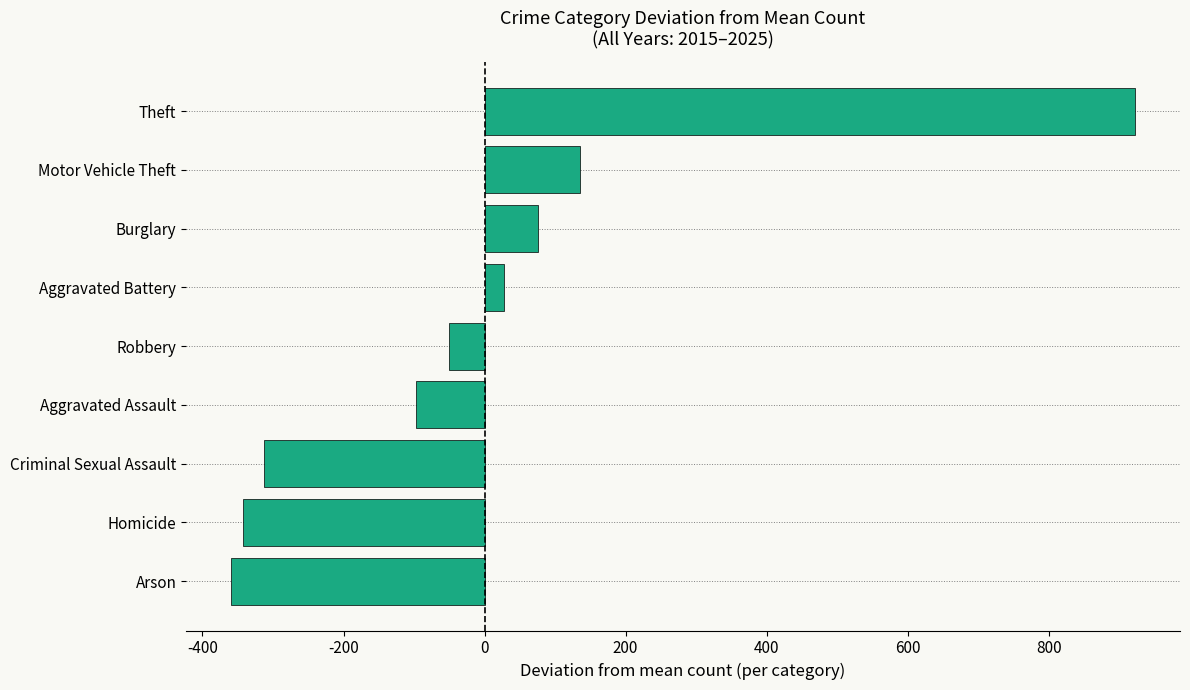

Which category has the lowest value across all series?

Arson